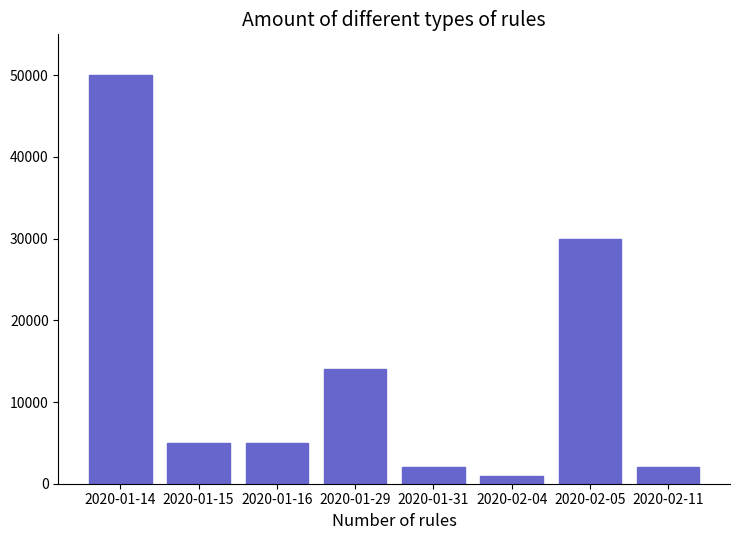

What is the greatest value displayed?

50000